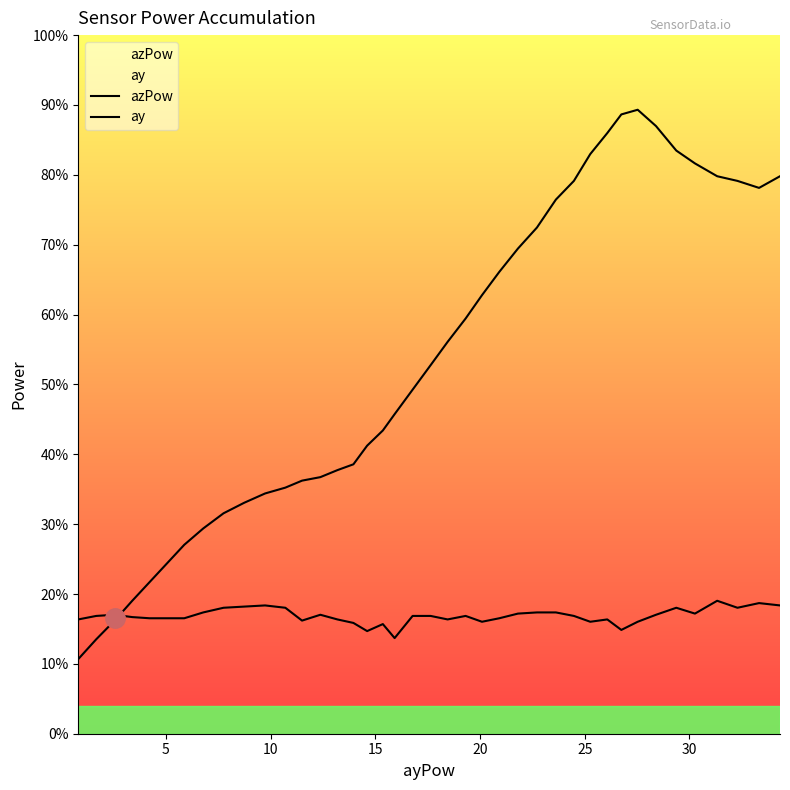

What are all the series names shown in the legend?

azPow, ay